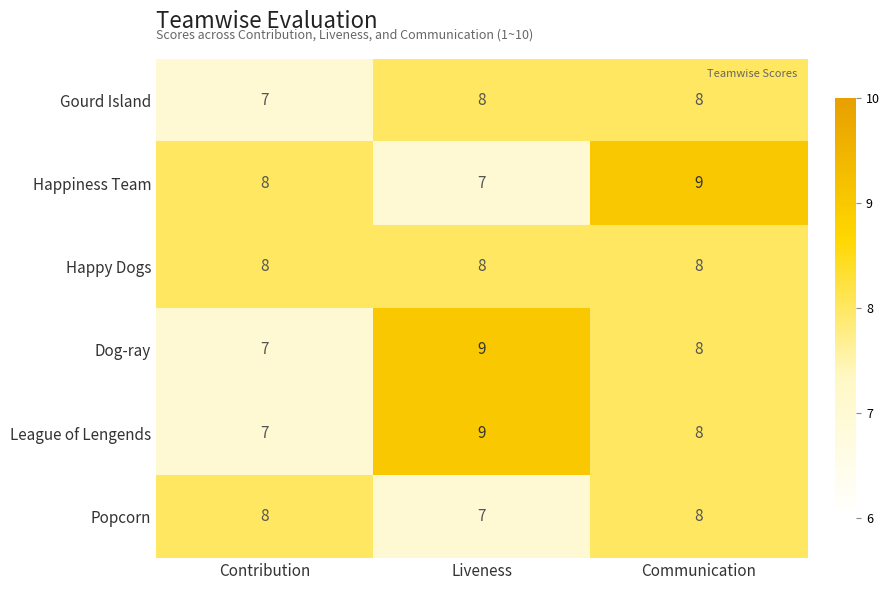

Count the Popcorn values in the range 7 to 8.

3